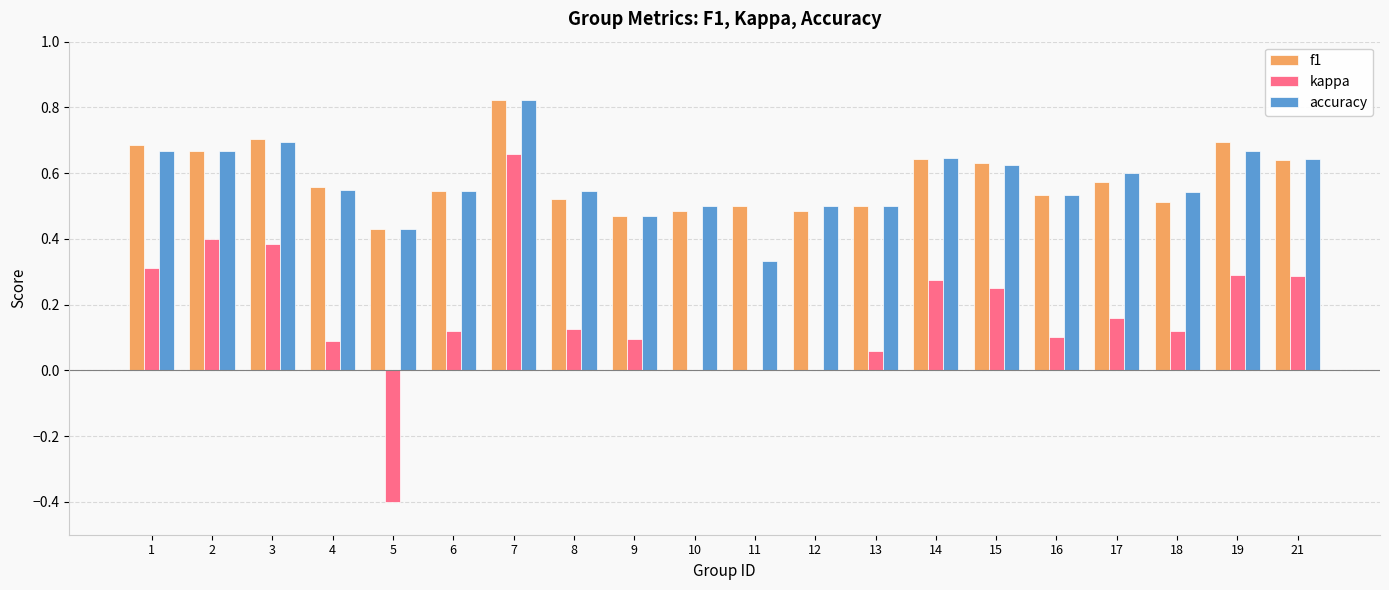

Count the number of data series in this chart.

3